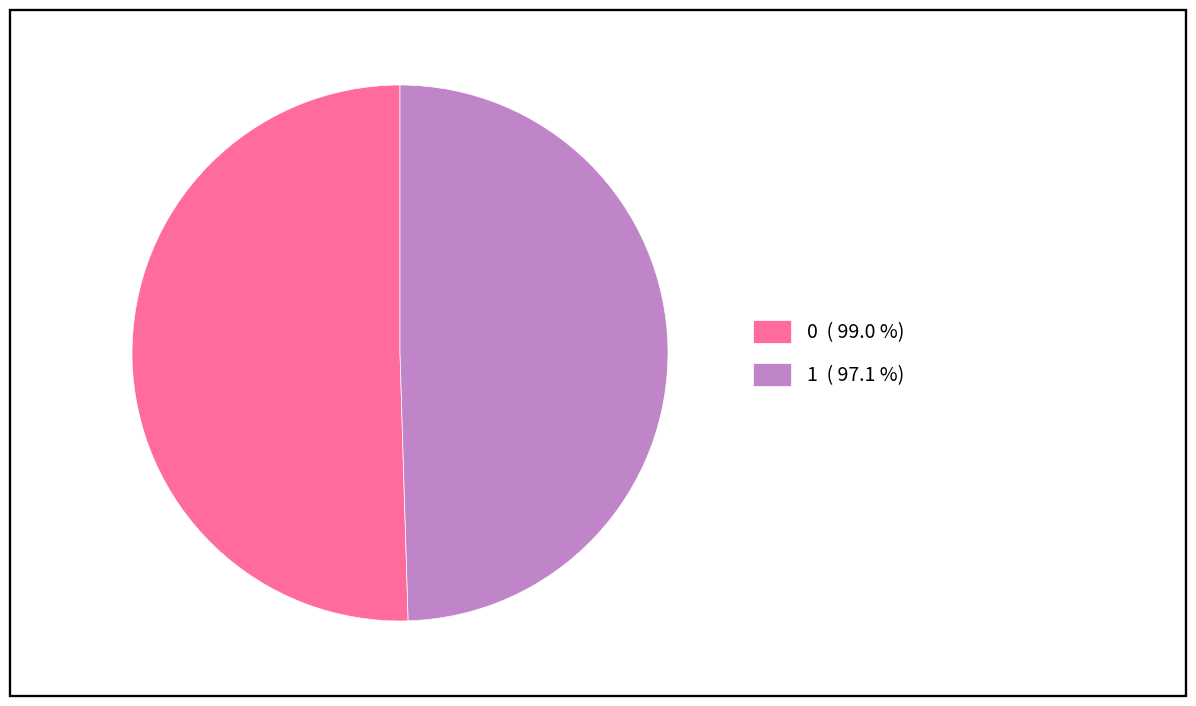

Do 0 and 1 together represent more than half of the pie?

Yes